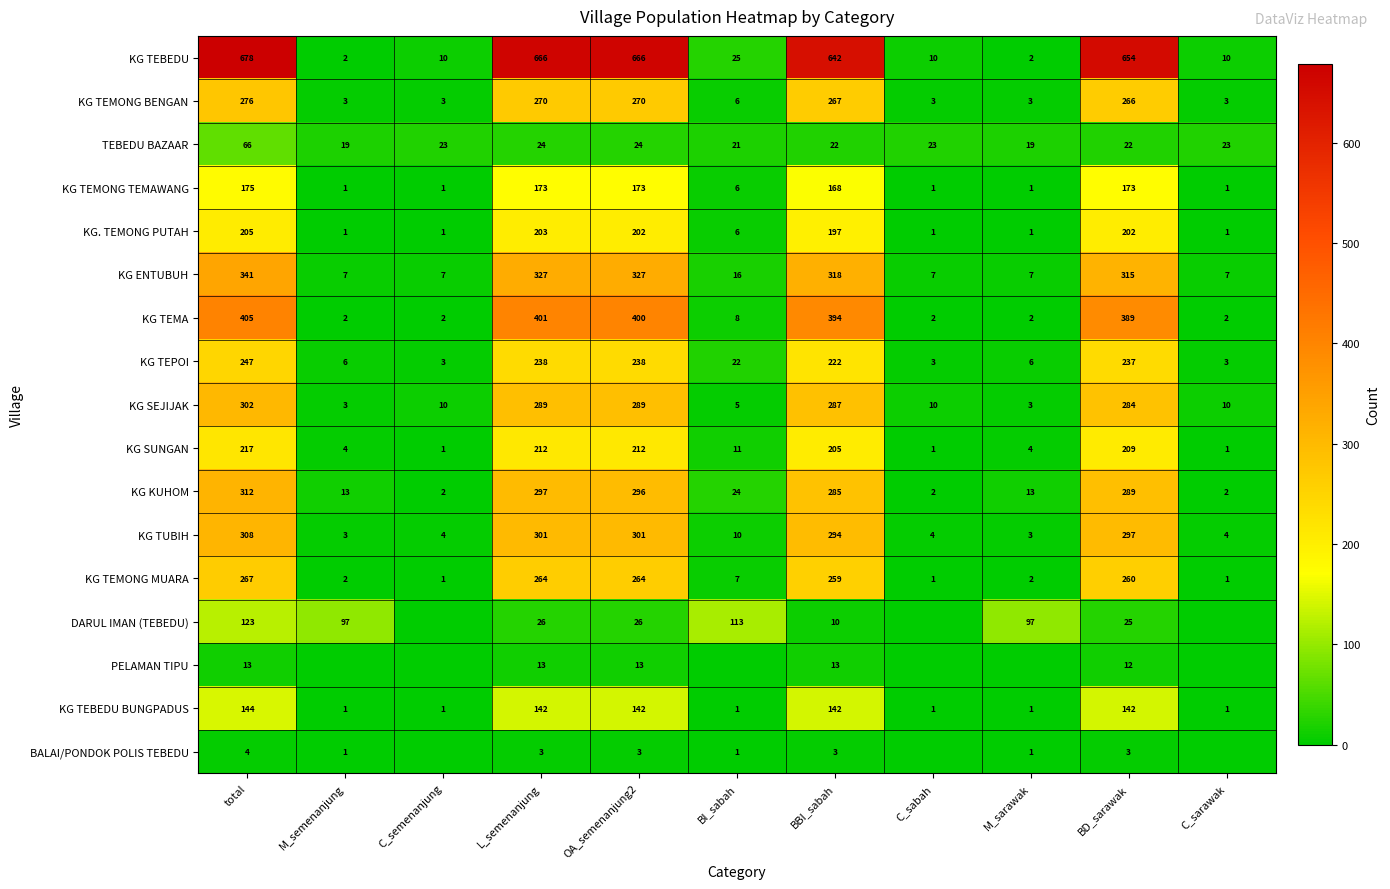

What is the sum of all KG SUNGAN values?

1077